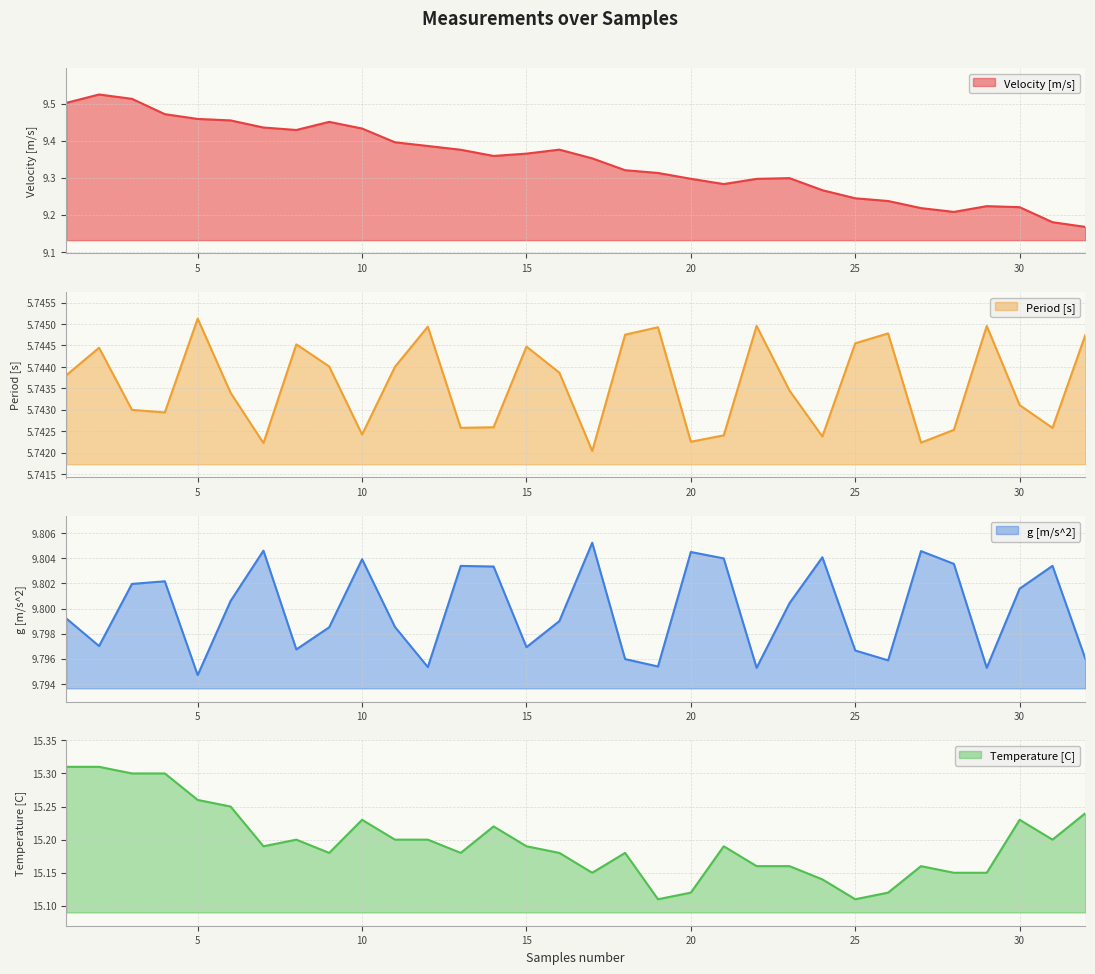

What is the value of the Temperature [C] point at the 11th from the left?

15.2